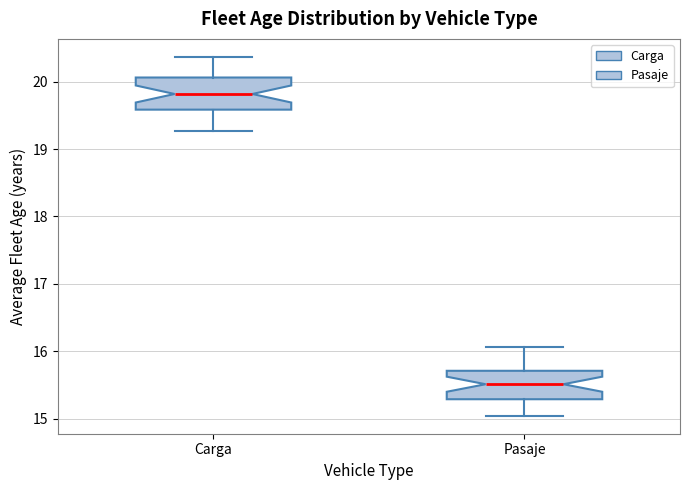

Which box has the highest median line?

Carga